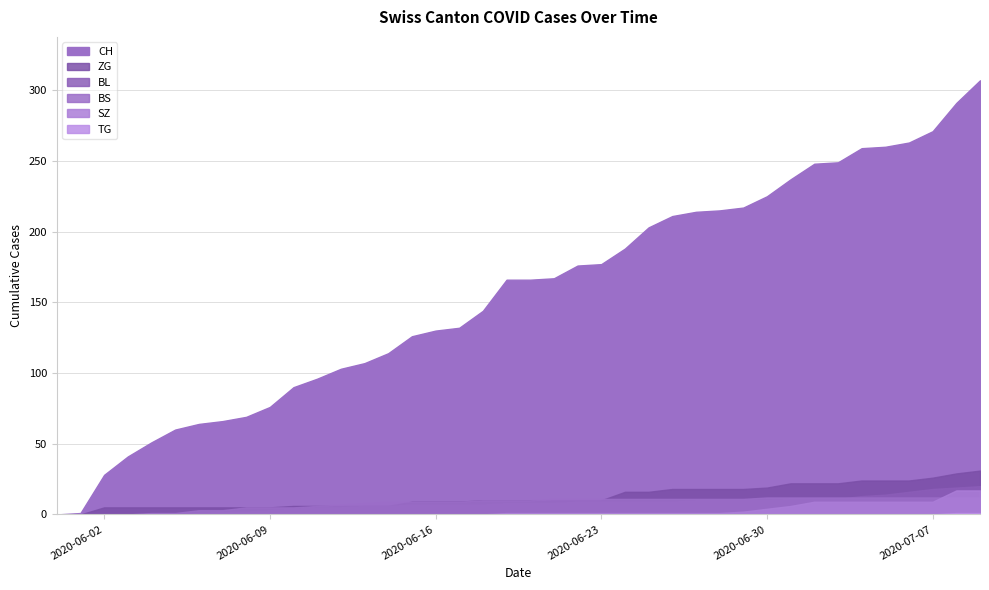

List the series in order of their peak value, highest first.

CH, ZG, BL, SZ, BS, TG